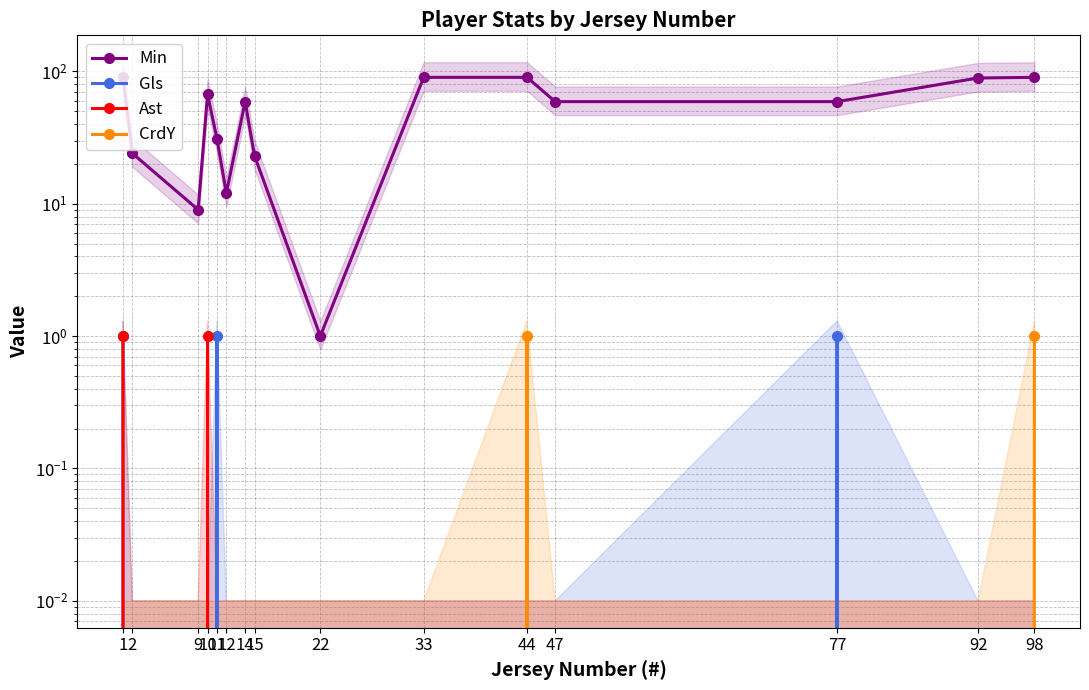

True or false: Gls and Ast intersect in this chart.

True